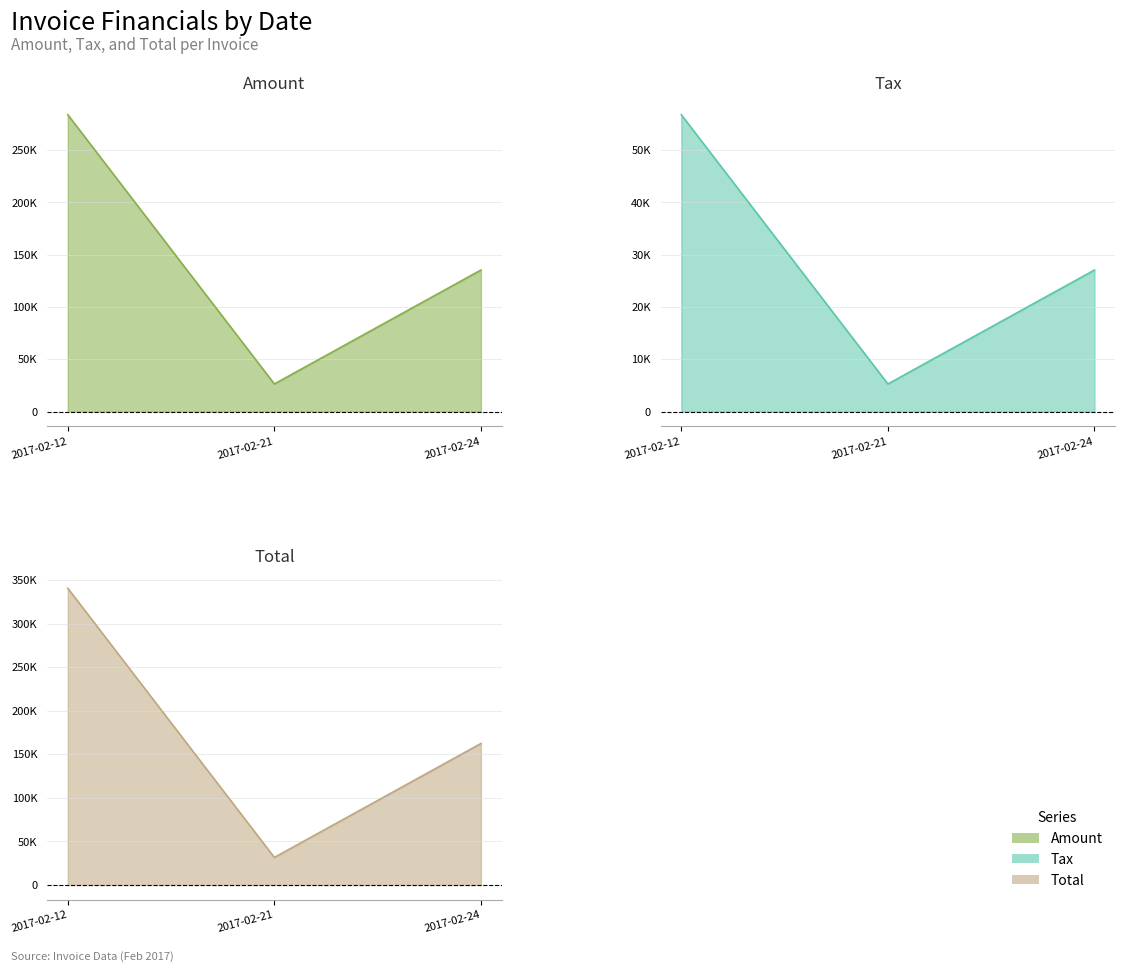

At which label does Amount first exceed 135388?

2017-02-12